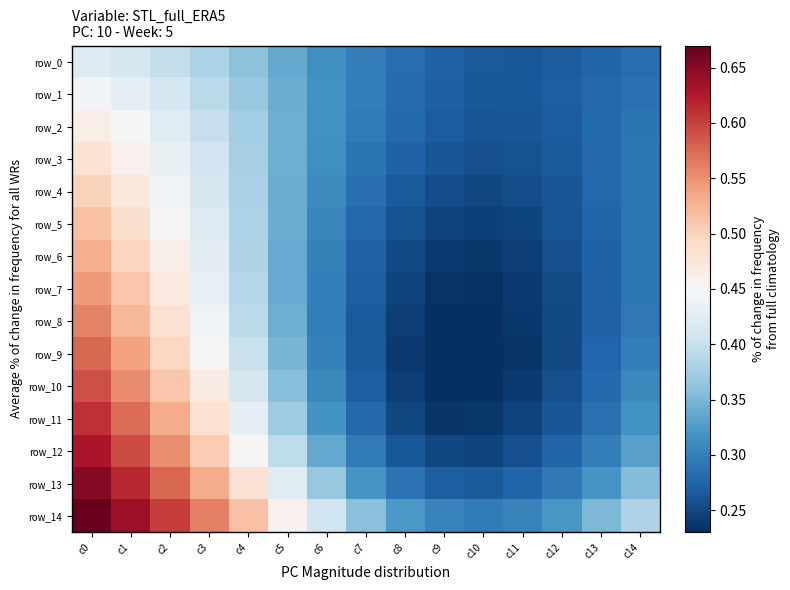

At how many categories does at least one series exceed 0?

15